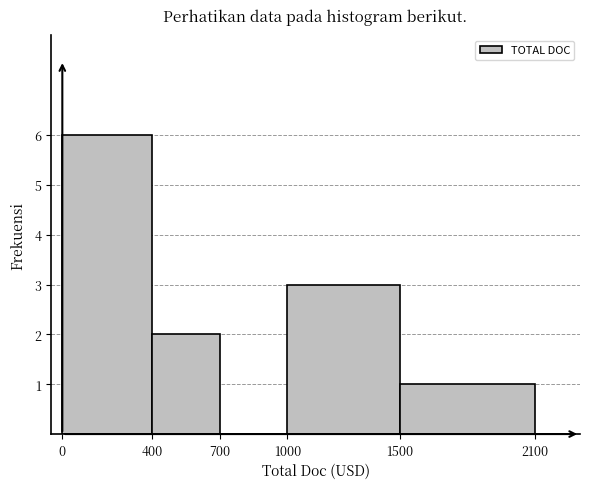

How tall is the bar that spans 1500 to 2100 on the x-axis? The values are not printed on the chart, so give them approximately, as read against the axis.

1